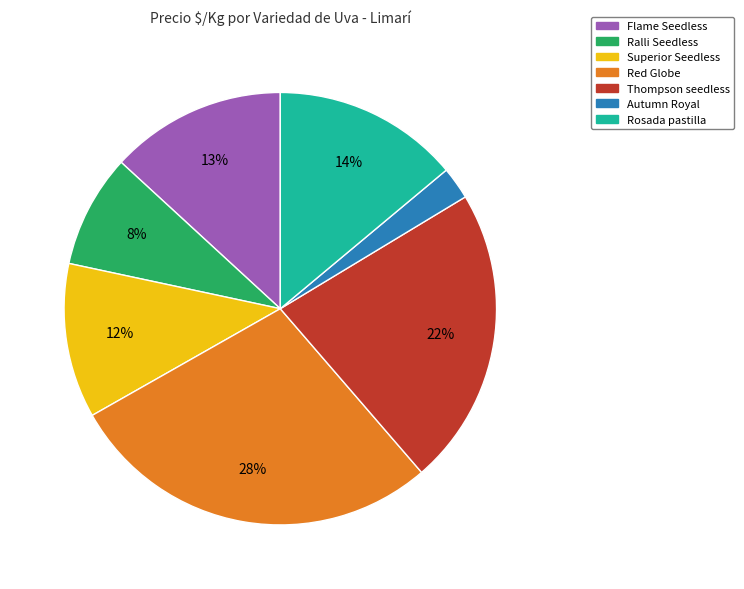

To the nearest percent, what is the average slice percentage?

14%